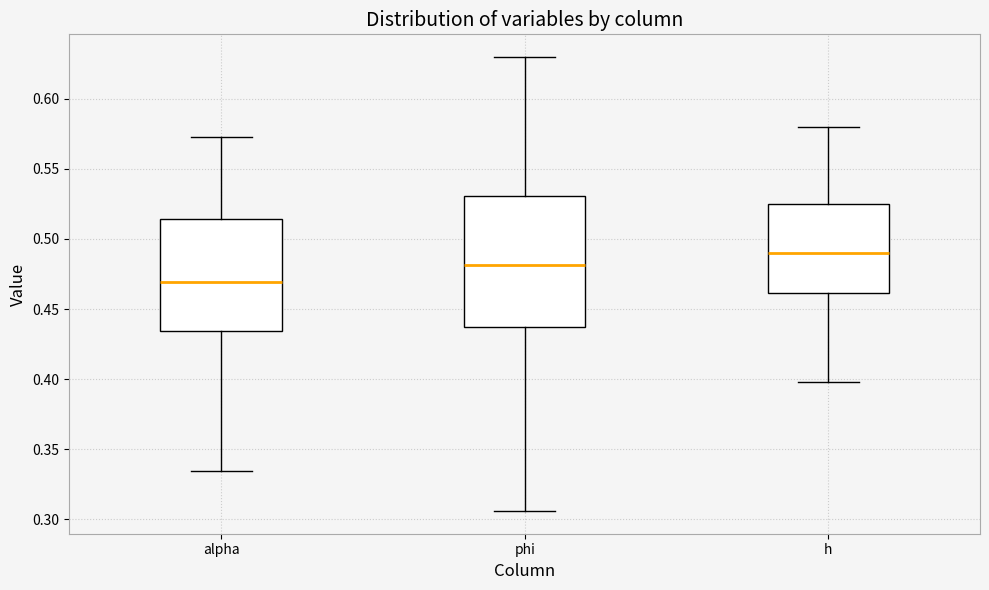

Comparing the boxes themselves (not the whiskers), which one is the tallest?

phi